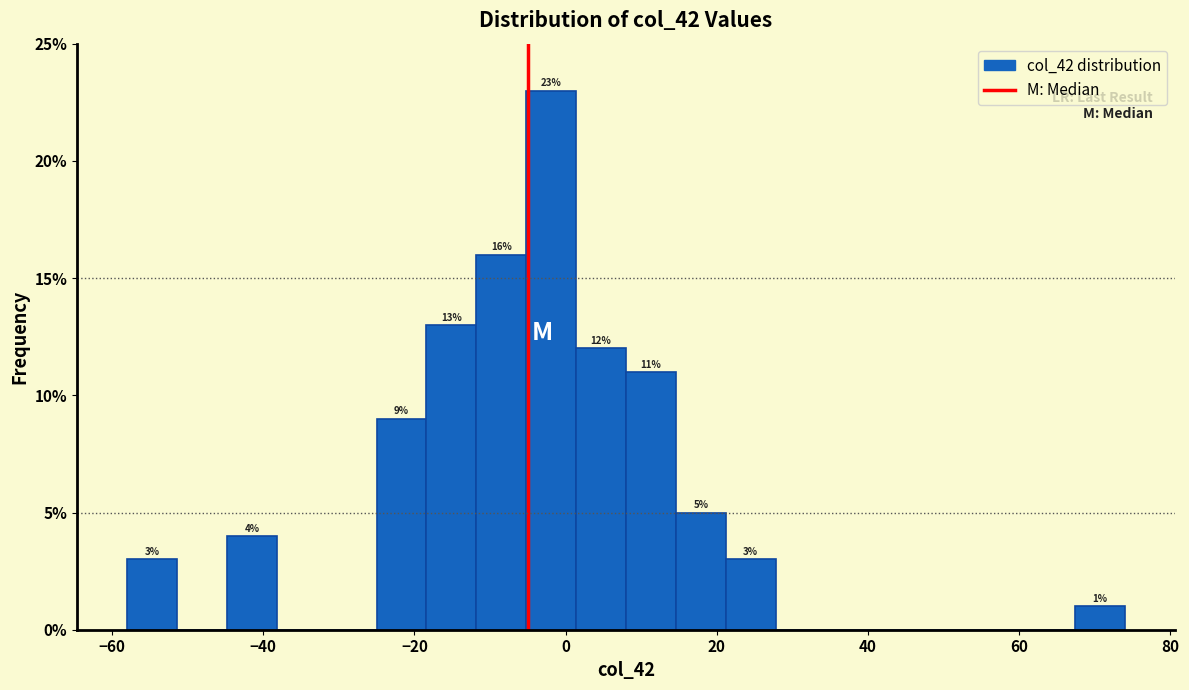

Read against the x-axis, roughly where is the centre of the tallest bar?

-2